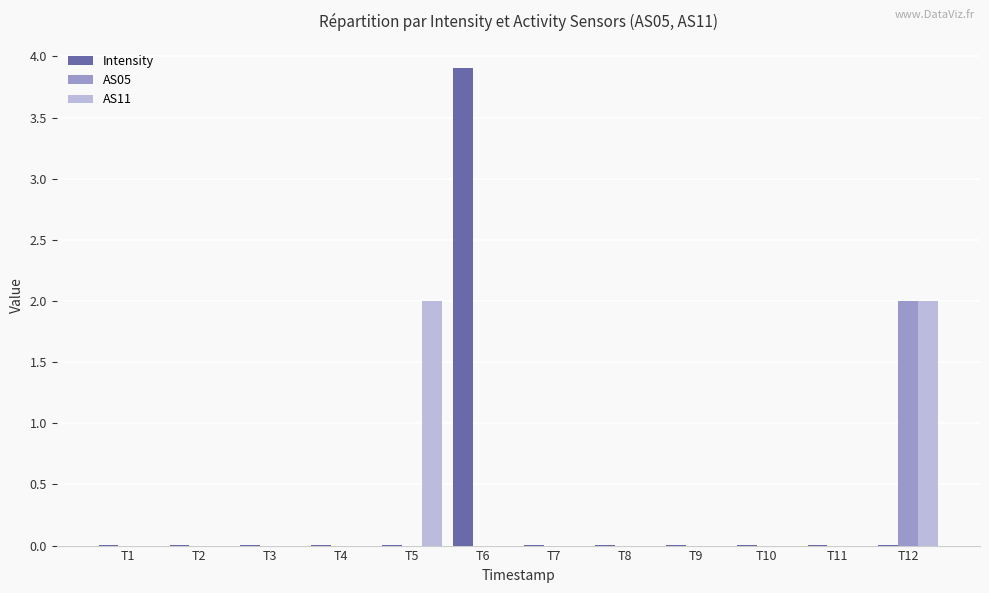

Is the value of AS11 at T12 greater than the value of AS05 at T6?

Yes